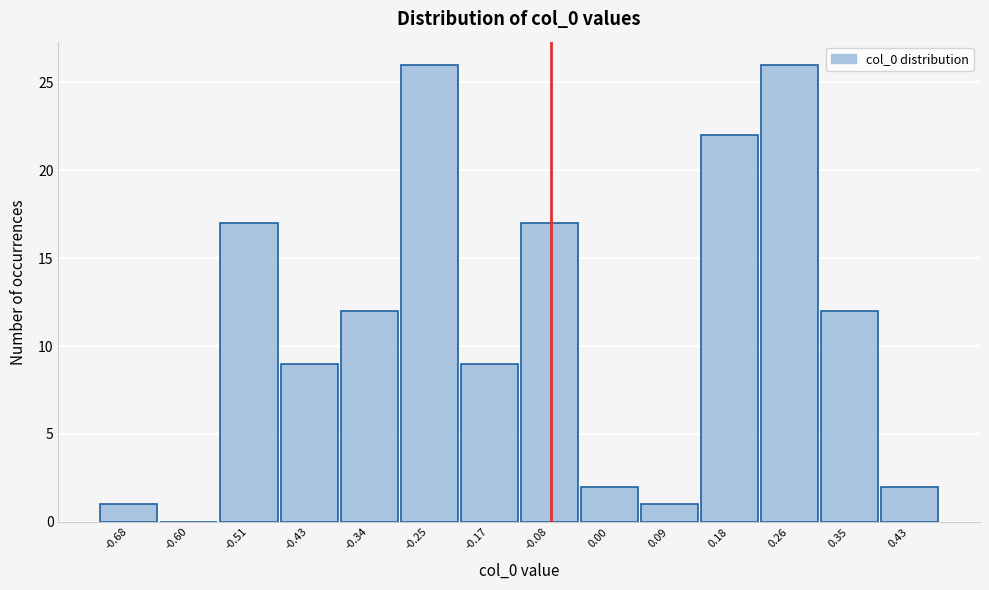

Reading left to right, what are all the values shown in this chart?

-0.68=1	-0.60=0	-0.51=17	-0.43=9	-0.34=12	-0.25=26	-0.17=9	-0.08=17	0.00=2	0.09=1	0.18=22	0.26=26	0.35=12	0.43=2